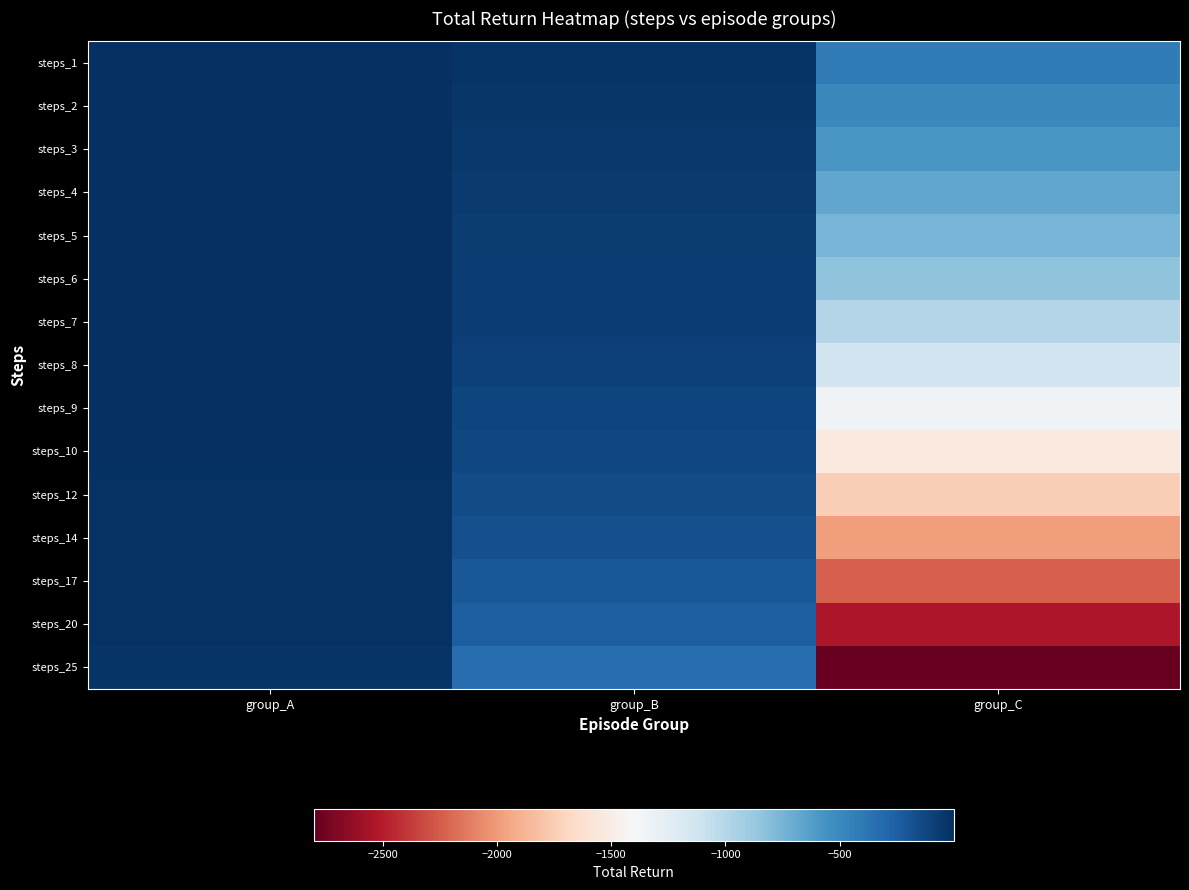

What is the total value across all series at group_A?

-141